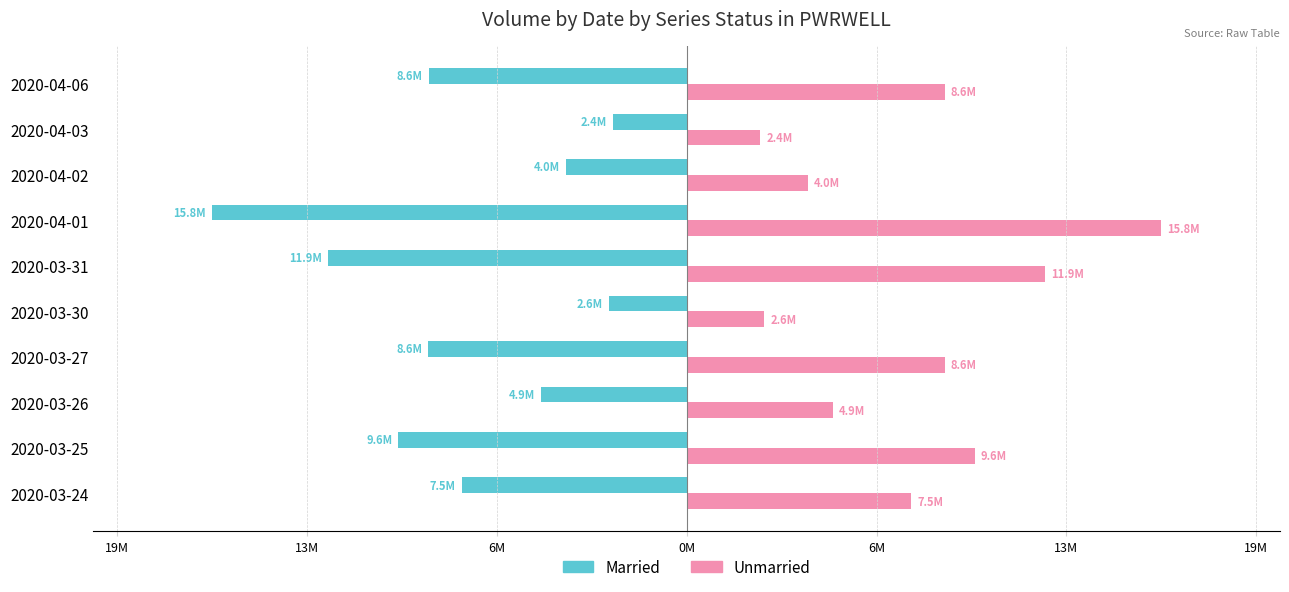

What are all the series names shown in the legend?

Married, Unmarried